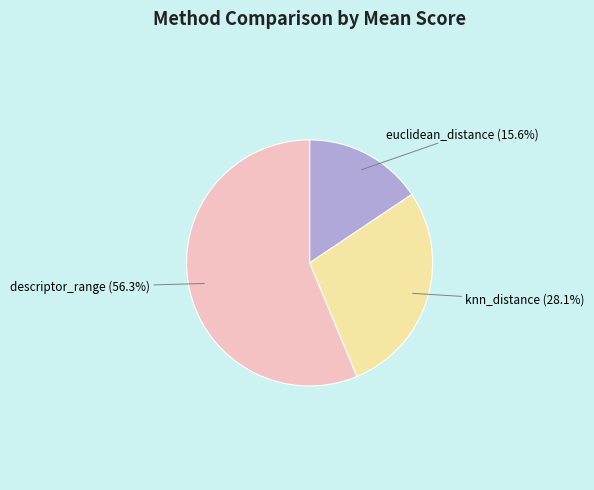

Which category has the biggest portion of the pie?

descriptor_range